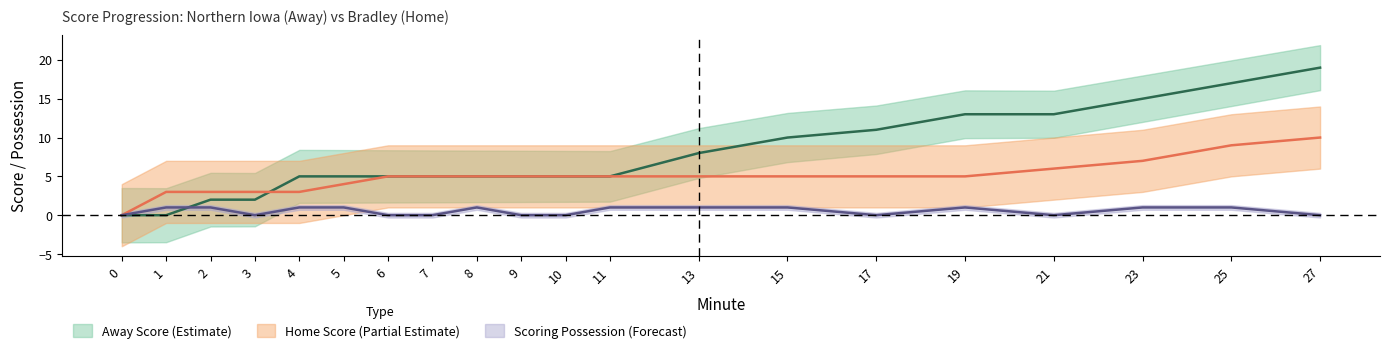

At how many categories does at least one series exceed 14?

3